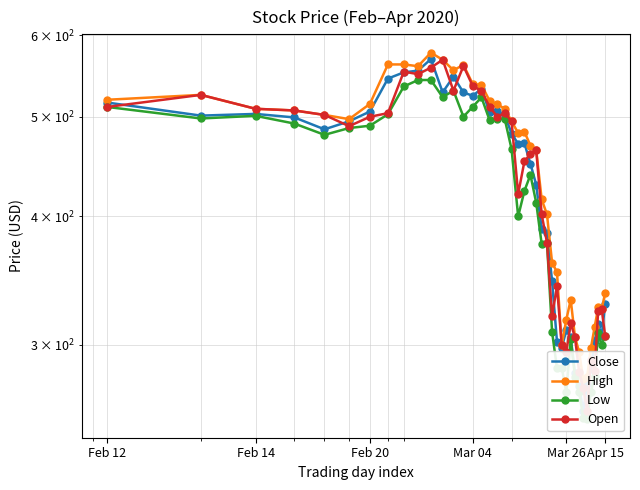

Reading right to left, what are all the values shown in this chart?

Close: 328.9	306.4	314.2	302.5	284.5	274.8	258.8	273.9	281.6	305.1	310.1	298.0	302.2	346.2	385.5	388.8	429.5	450.0	471.1	470.5	481.5	502.0	505.9	504.8	532.2	524.0	527.8	546.8	528.0	568.8	554.2	552.2	544.5	505.8	494.9	486.0	499.1	503.1	501.2	516.0
High: 337.0	325.0	326.4	312.0	298.0	279.0	278.0	295.3	305.4	332.0	317.4	300.0	353.0	360.8	401.8	415.5	464.5	468.8	483.3	482.0	494.9	509.0	514.0	517.9	537.0	537.8	561.5	554.8	567.9	577.0	559.8	562.0	562.0	514.5	497.2	502.0	507.0	508.9	525.0	519.3
Low: 306.4	300.0	308.2	280.0	270.0	254.0	255.1	270.0	279.5	304.0	270.0	285.2	284.9	309.0	377.3	376.0	412.5	439.0	423.5	400.0	465.0	497.8	497.7	496.0	522.0	511.2	500.0	530.0	522.3	542.8	542.7	535.0	502.7	490.0	487.5	480.1	492.4	501.0	498.0	511.0
Open: 306.4	325.0	324.0	283.0	290.0	259.0	272.5	282.5	305.1	315.0	295.1	300.0	342.1	320.0	377.3	401.8	464.5	460.0	452.5	420.5	494.9	504.0	500.0	511.0	529.8	535.5	560.0	530.0	567.9	558.0	549.9	553.0	504.0	499.9	489.5	502.0	507.0	508.9	525.0	511.0